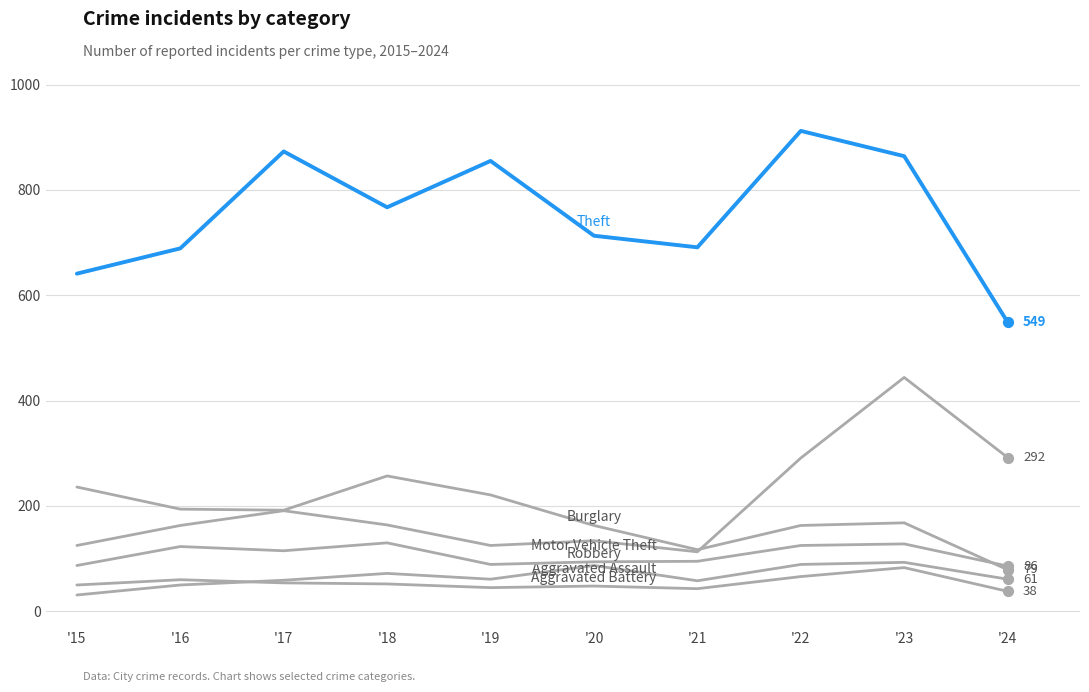

How many lines are shown in the chart?

6